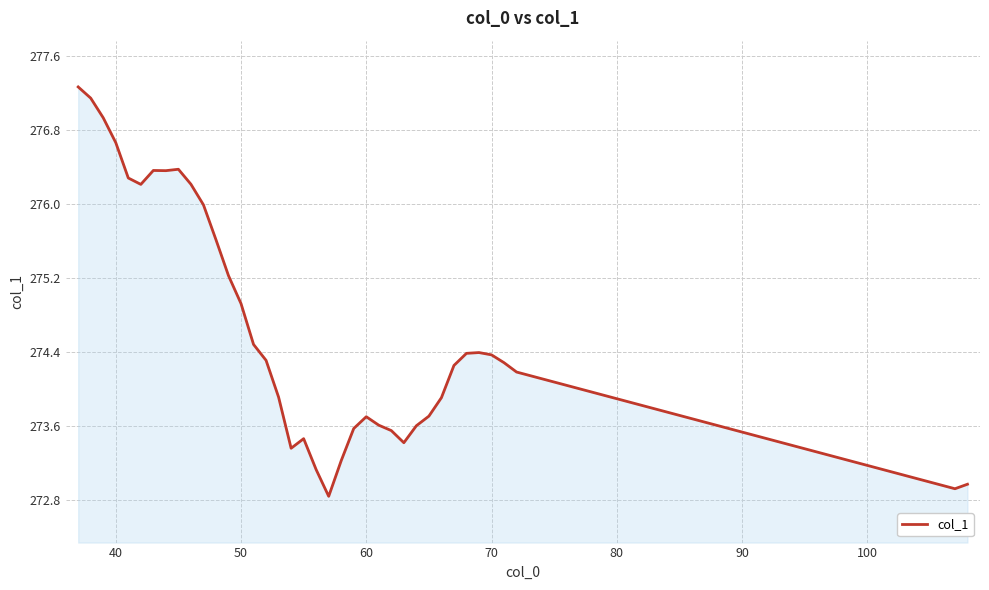

What is the minimum value shown in the chart?

272.8